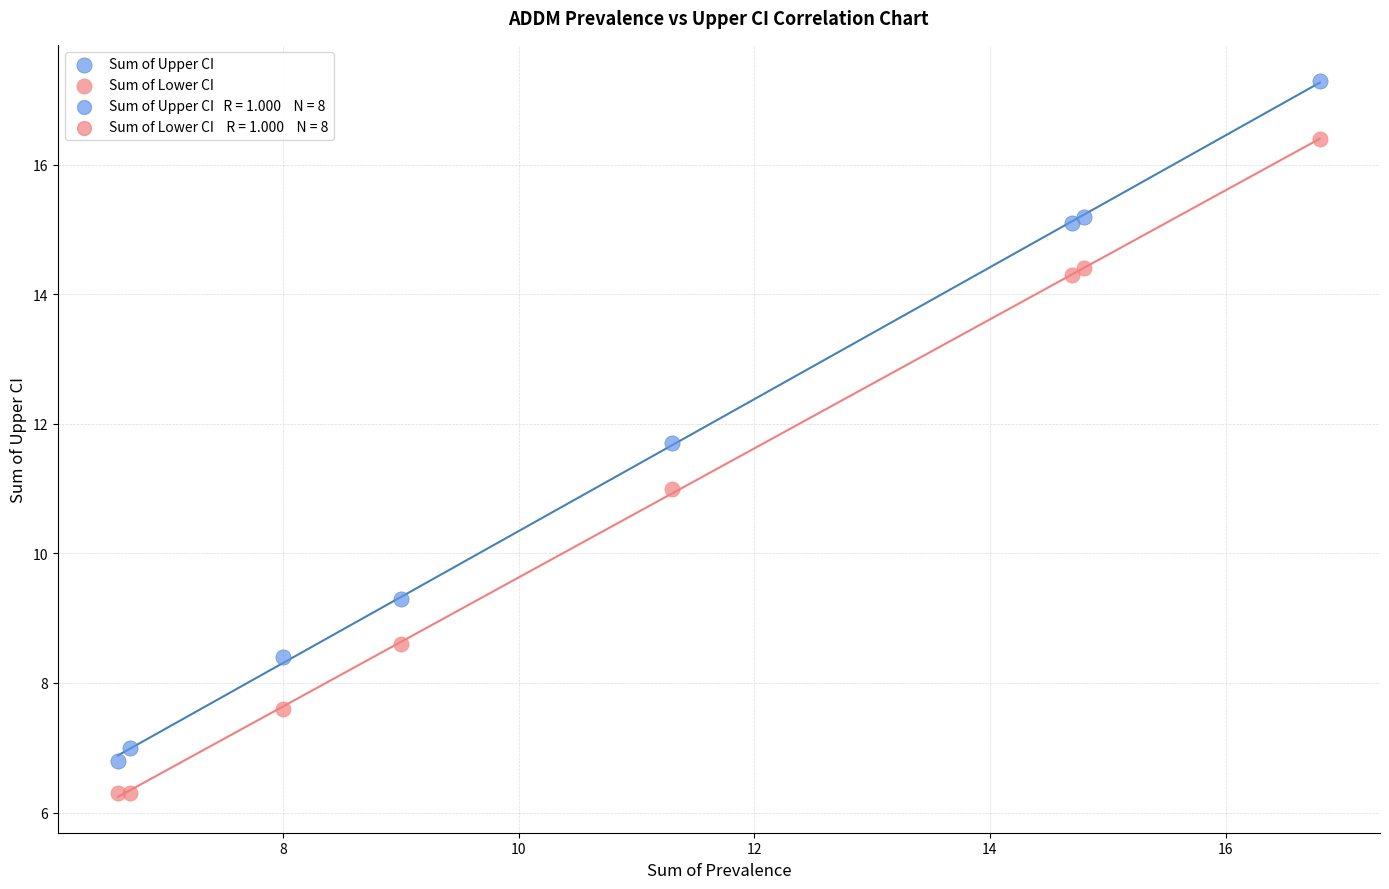

In the Sum of Upper CI series, what Y value is closest to 12?

11.7